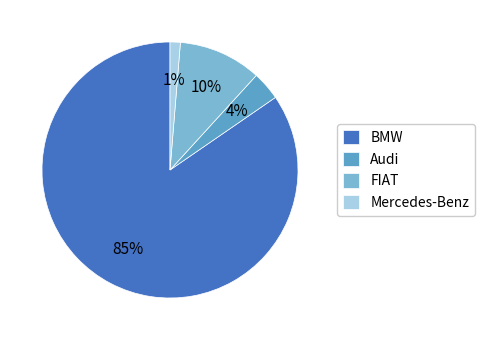

How many segments does this pie chart have?

4